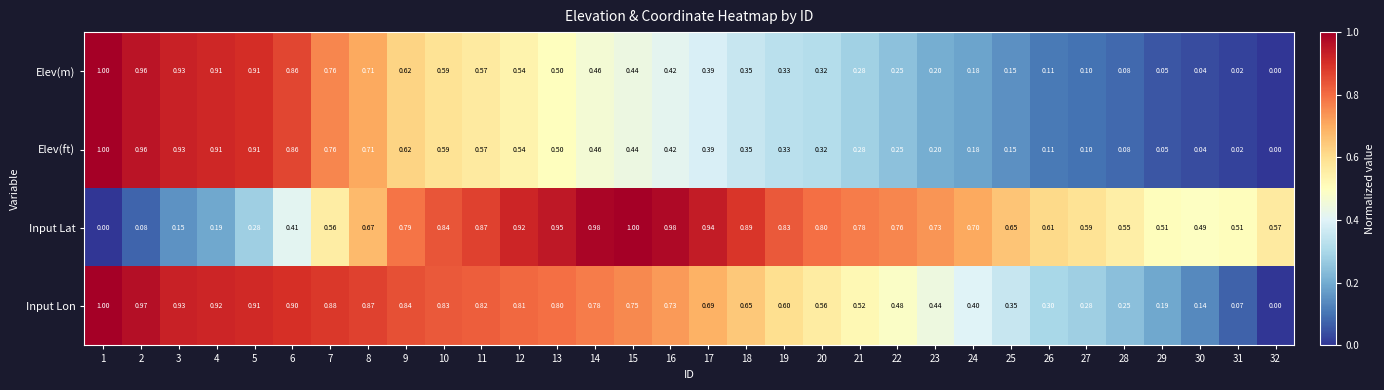

Is the value of Input Lat at 1 greater than the value of Elev(ft) at 28?

No